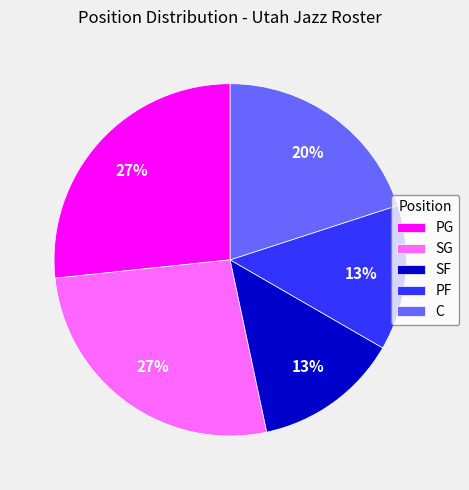

Does SF account for over 50% of the chart?

No